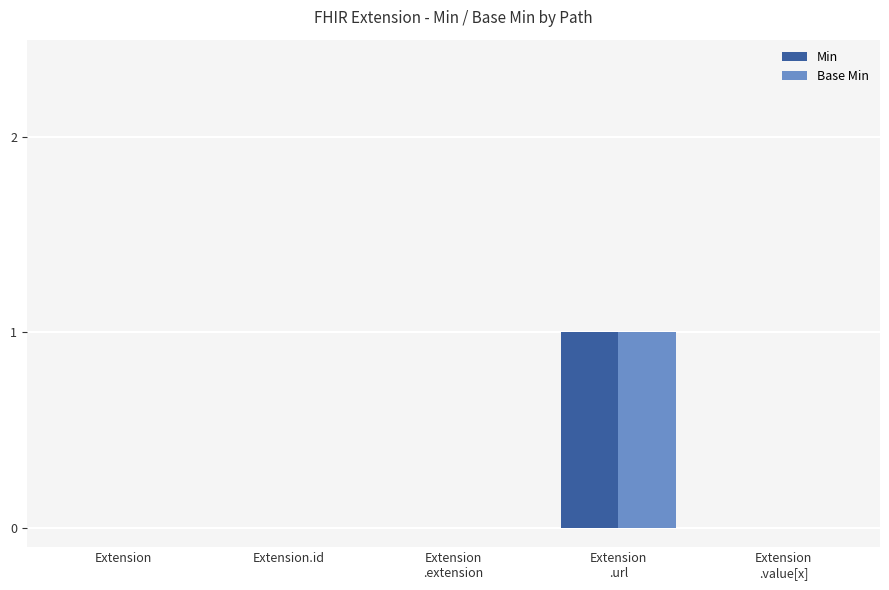

The value of Min at Extension is 0. True or false?

True